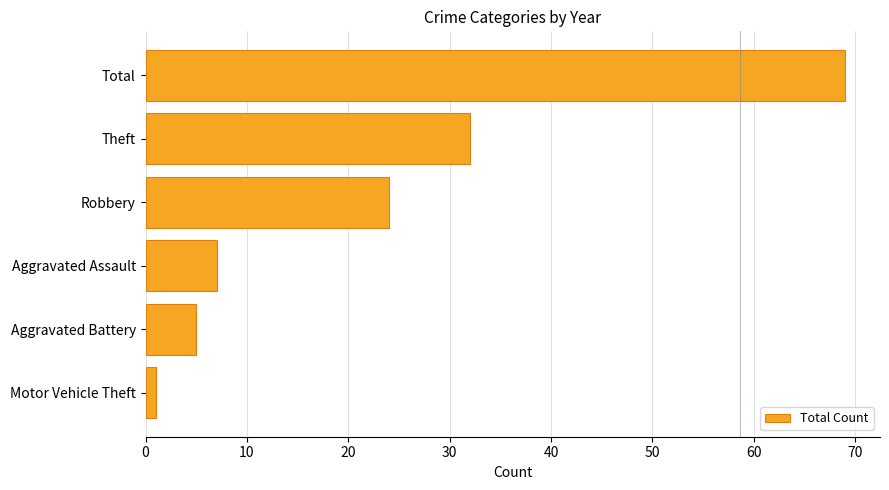

Reading bottom to top, transcribe all the data shown in this chart.

Motor Vehicle Theft=1	Aggravated Battery=5	Aggravated Assault=7	Robbery=24	Theft=32	Total=69